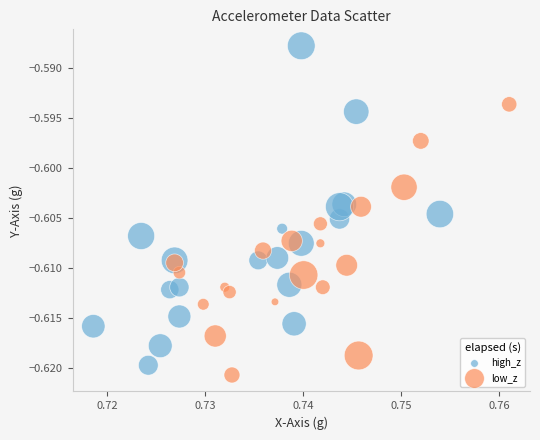

Which series contains the lowest Y value?

low_z